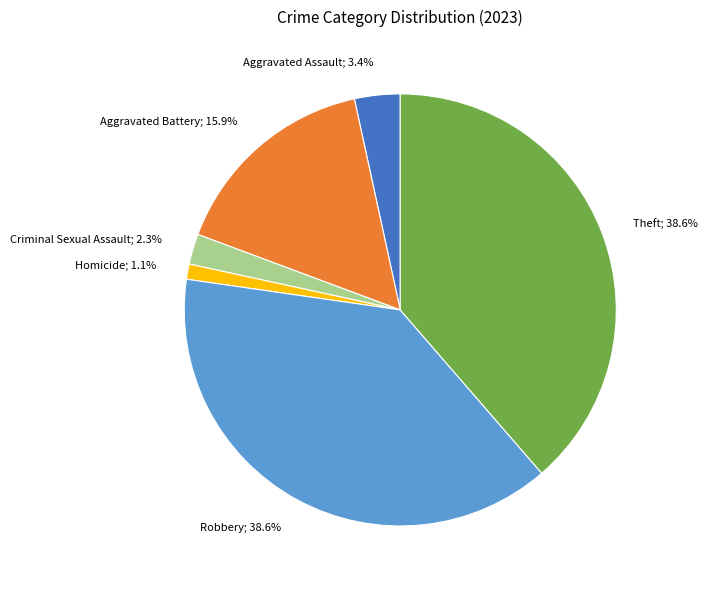

To the nearest percent, what is the average slice percentage?

17%